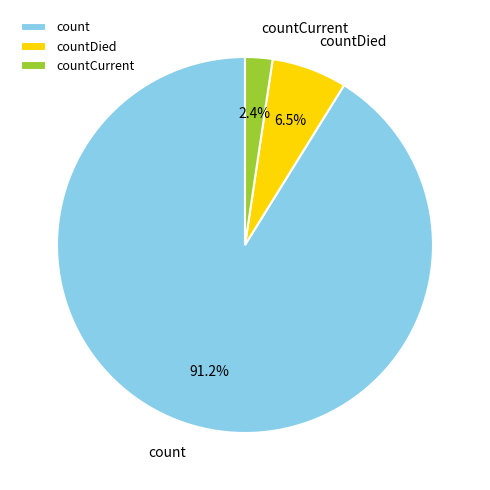

Combined, do countDied and countCurrent account for over 50%?

No